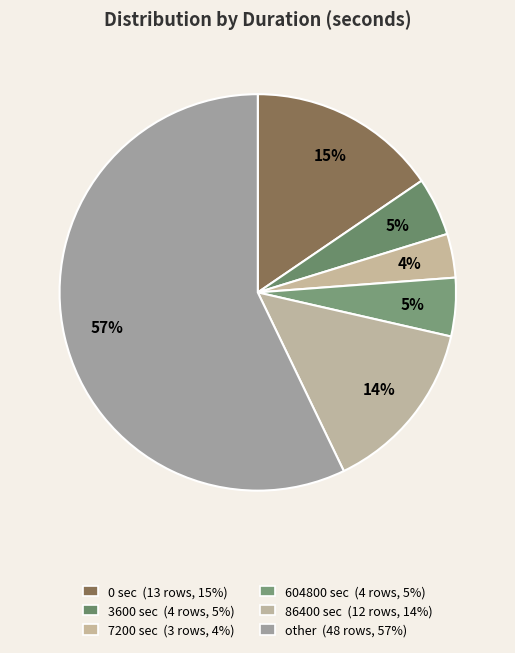

Which category accounts for the majority?

other